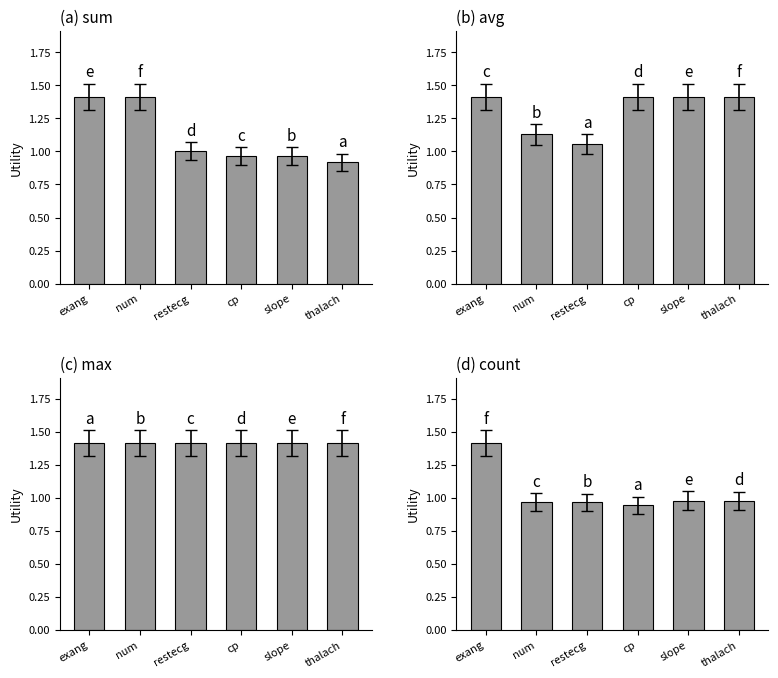

Which has a higher value, cp or restecg?

restecg